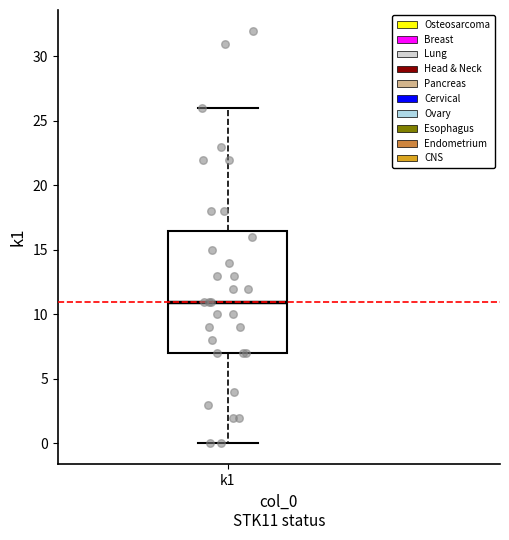

Transcribe this box plot: give where the median line is, the range the box spans, and where the two whiskers end, as read against the y-axis. The values are not printed on the chart, so give them approximately, as read against the axis.

median 11.0, box 7.0 to 16.5, whiskers 0.0 to 26.0